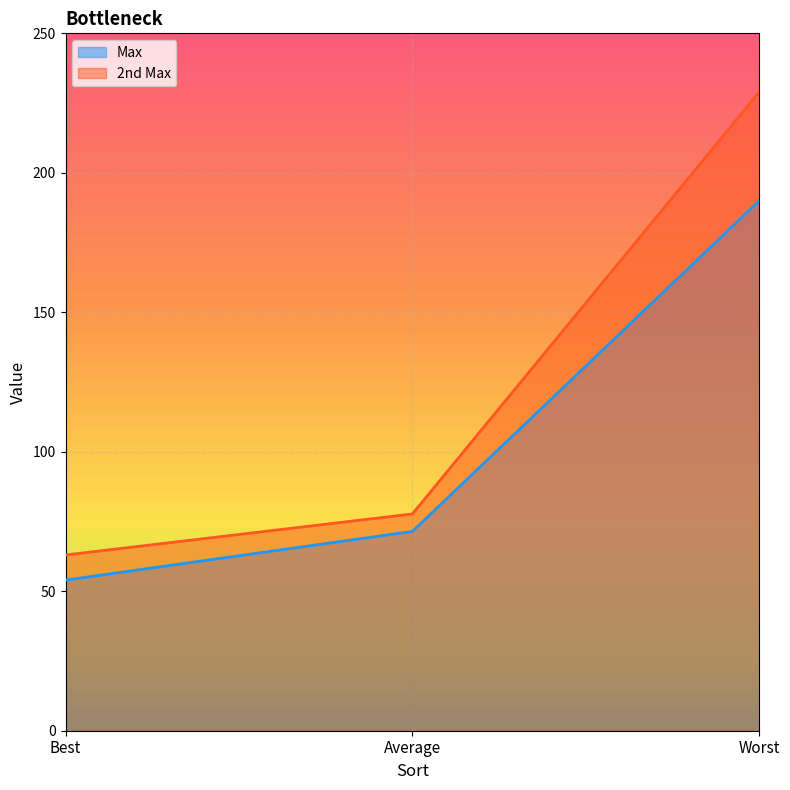

At how many categories does at least one series exceed 201?

1